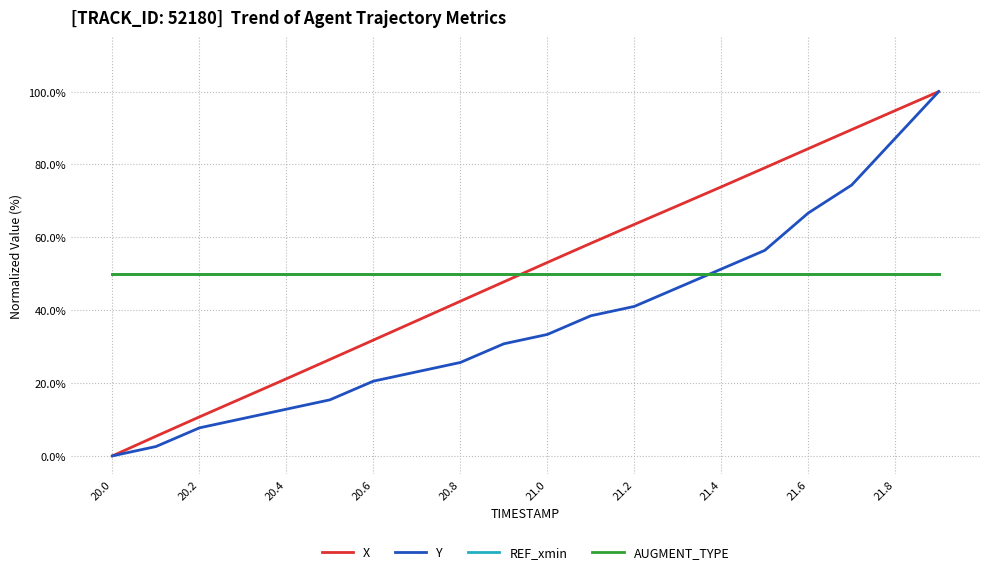

Does the chart have visible grid lines?

Yes